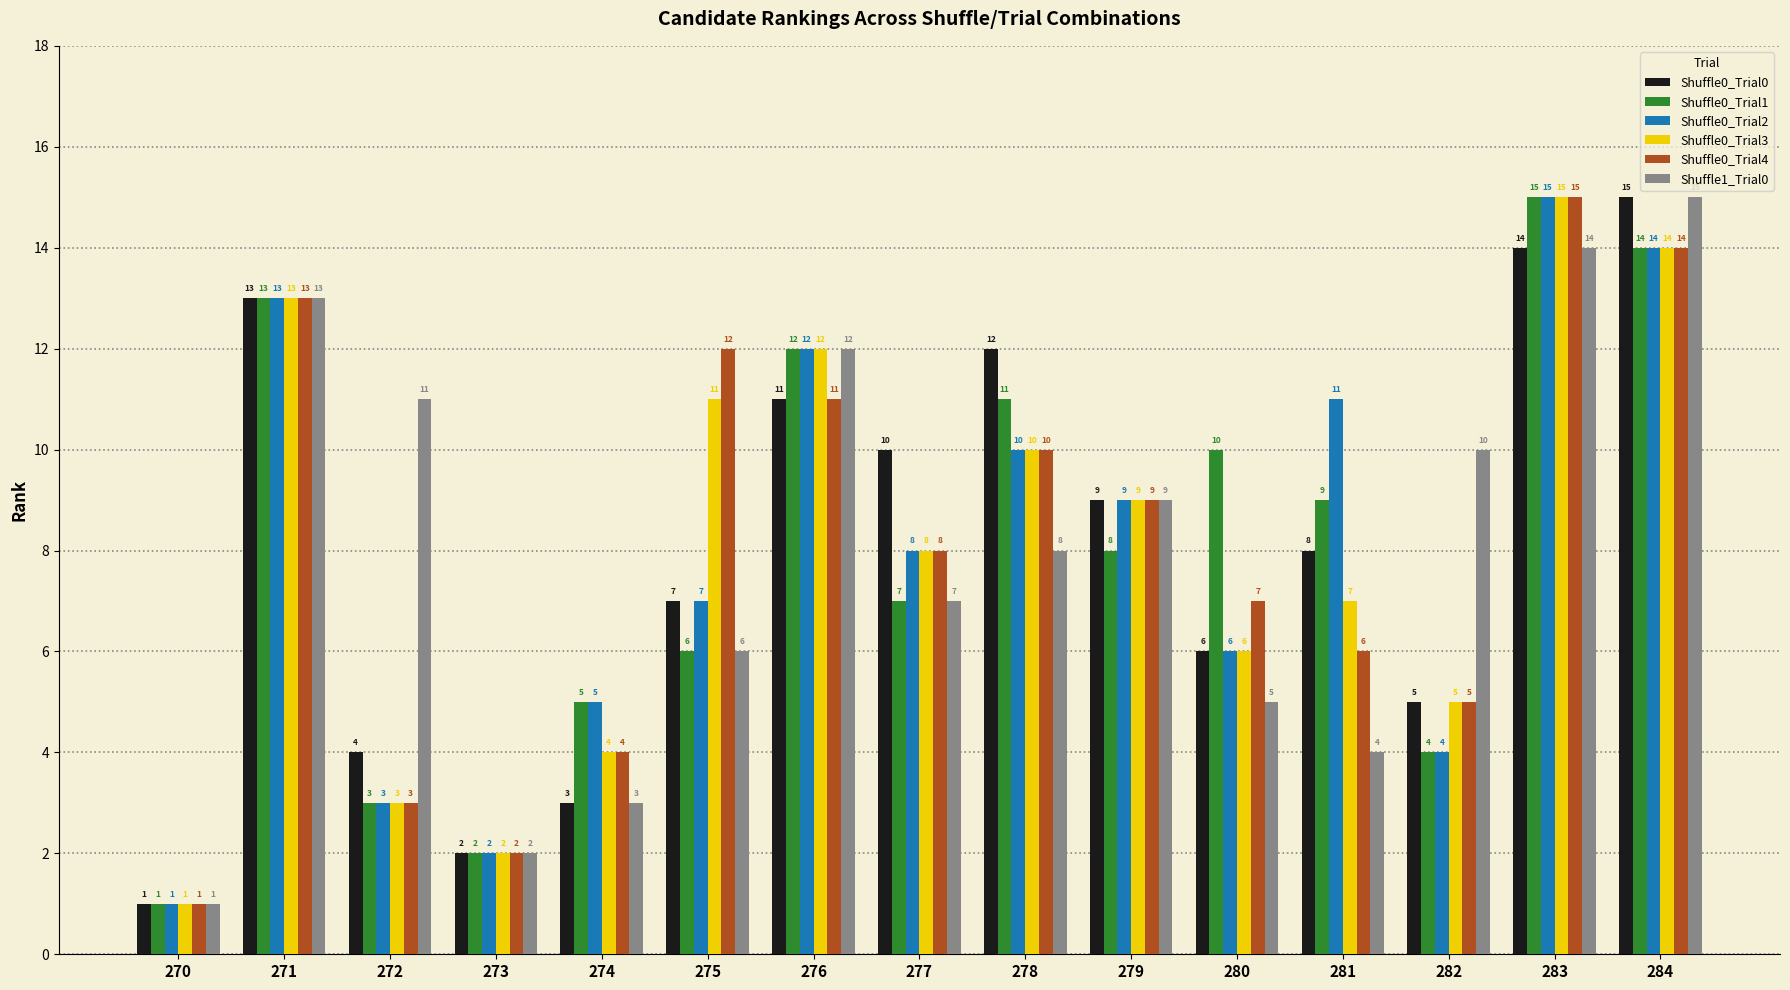

The Shuffle0_Trial3 series shows 3 at 281. True or false?

False